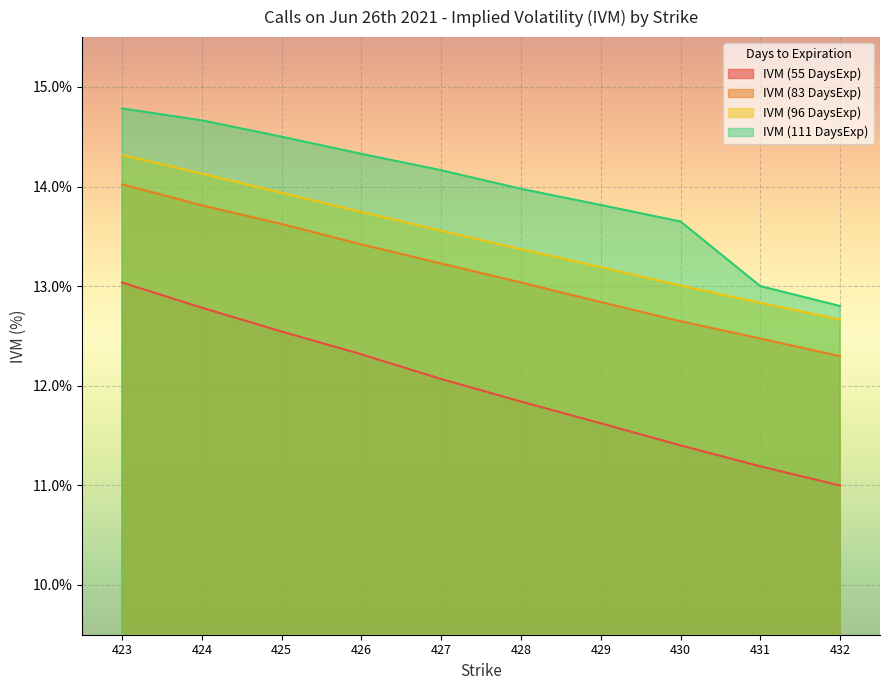

What are all the series names shown in the legend?

IVM (55 DaysExp), IVM (83 DaysExp), IVM (96 DaysExp), IVM (111 DaysExp)